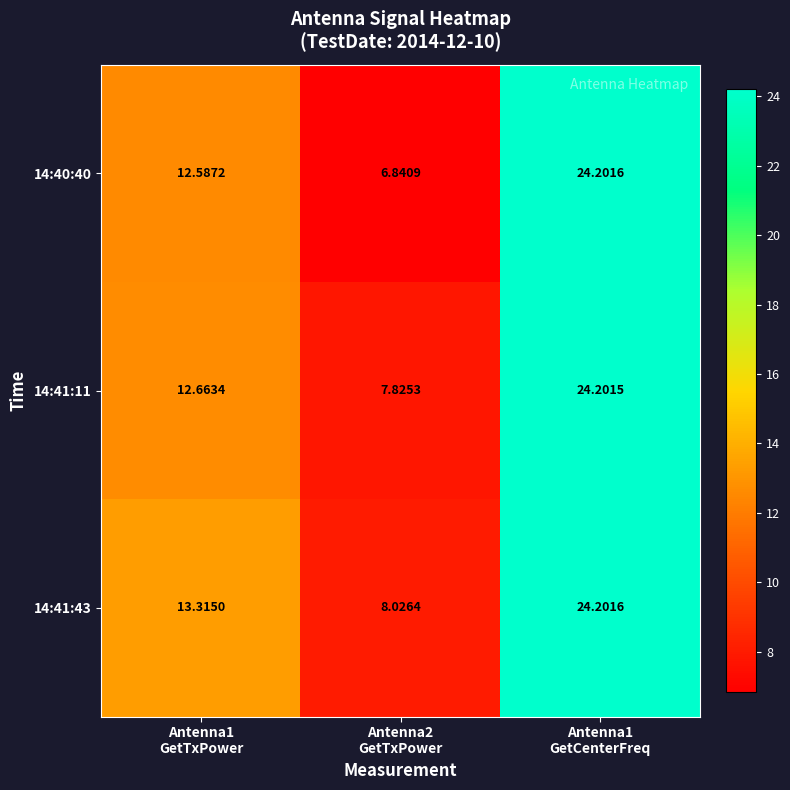

What is the difference between the highest and lowest values at Antenna2
GetTxPower?

1.2